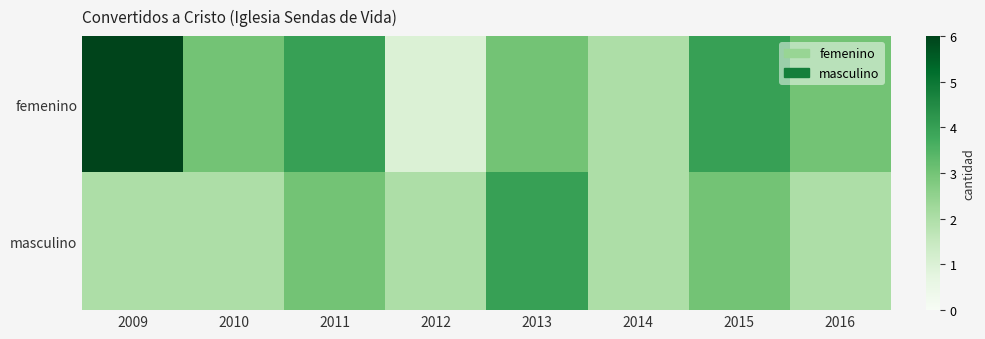

How many data points does each series have?

8